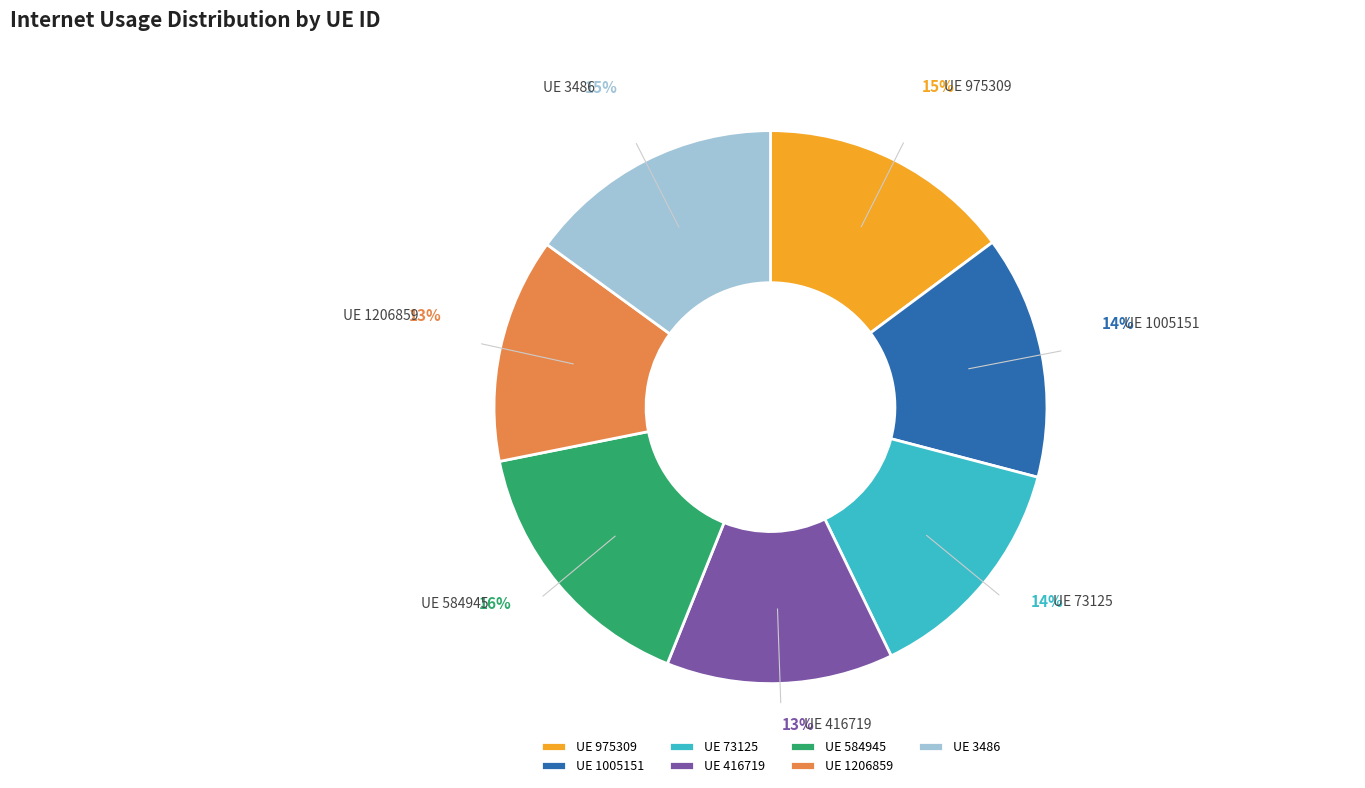

Combined, do UE 584945 and UE 1206859 account for over 50%?

No